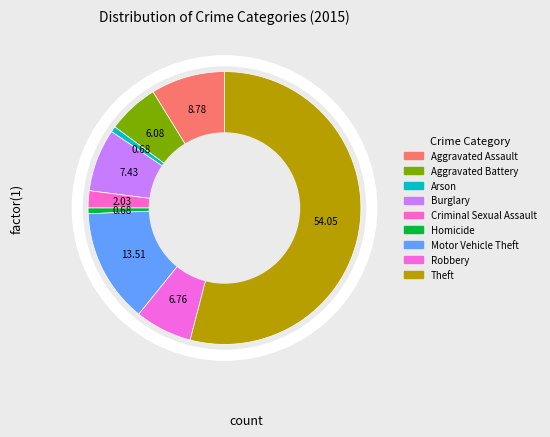

How many slices are in this pie chart?

9